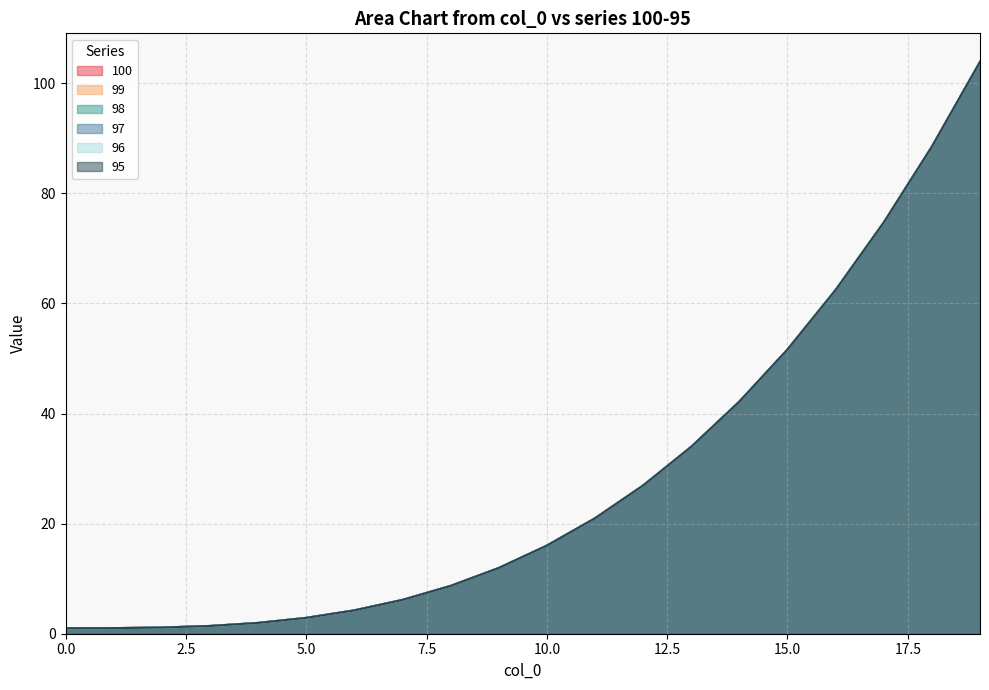

Is the value of 100 at 18 greater than the value of 96 at 8?

Yes